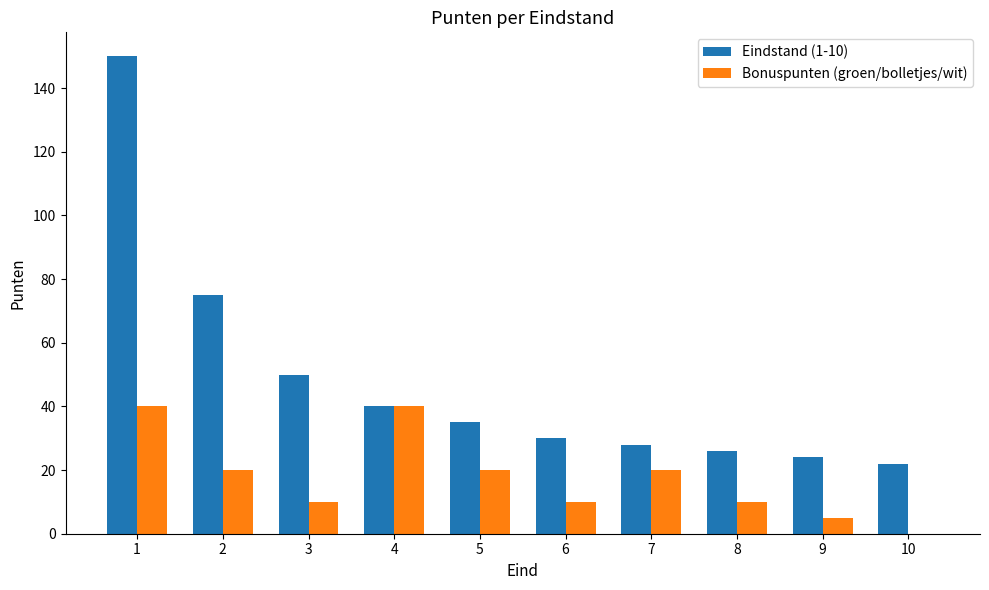

What is the sum of the Eindstand (1-10) values at 10 and 7?

50